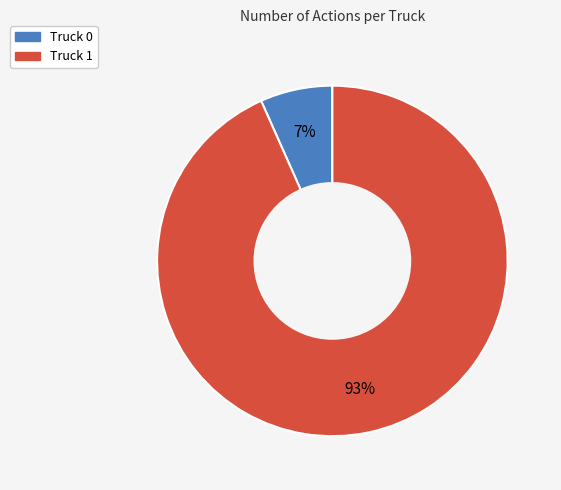

Is there any slice that represents more than half of the pie?

Yes